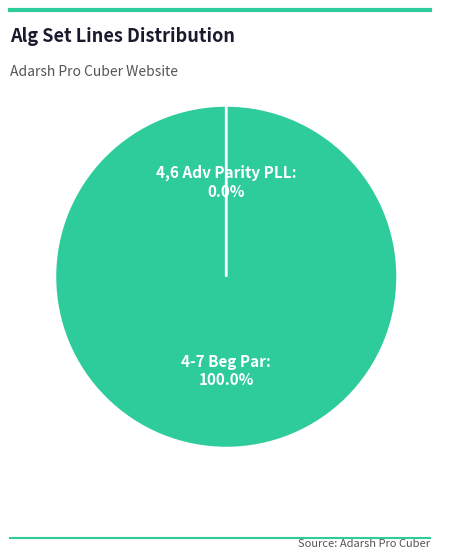

Which slice represents more than half of the pie?

4-7 Beg Par